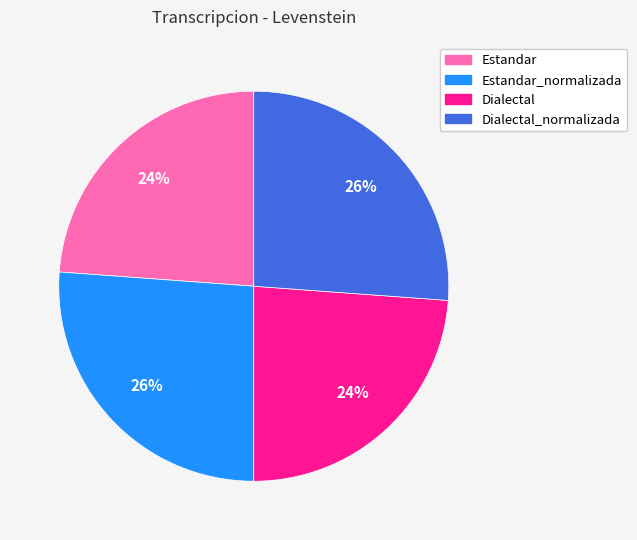

Does Estandar_normalizada account for over 50% of the chart?

No